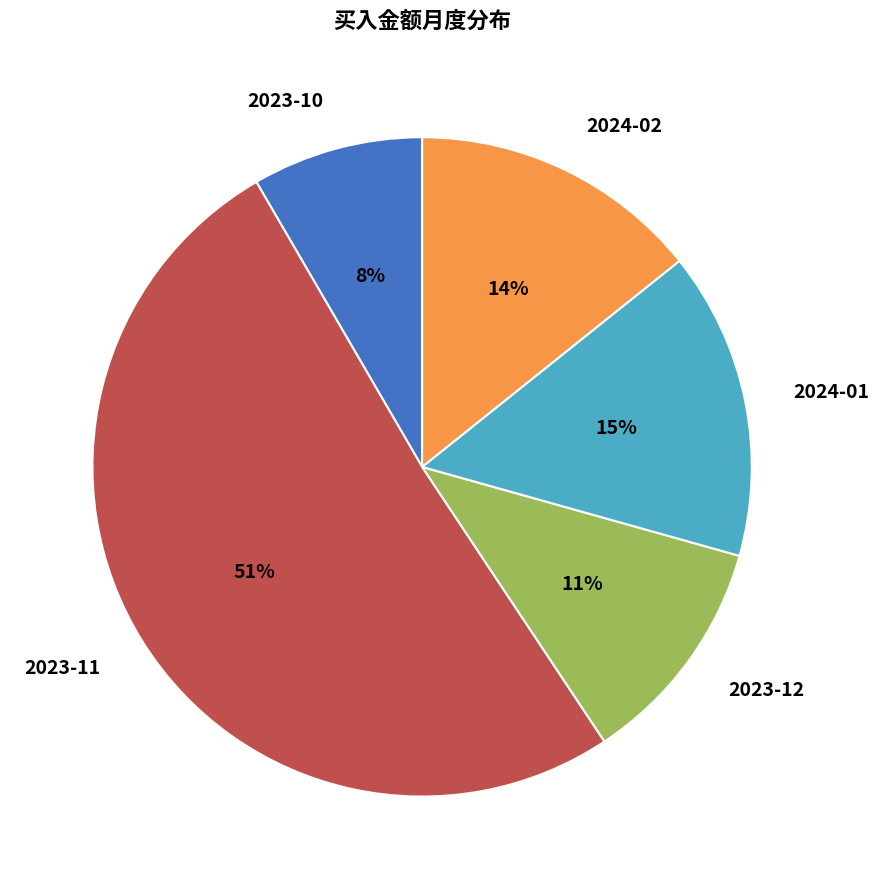

To the nearest percent, what percentage of the pie is 2024-01?

15%